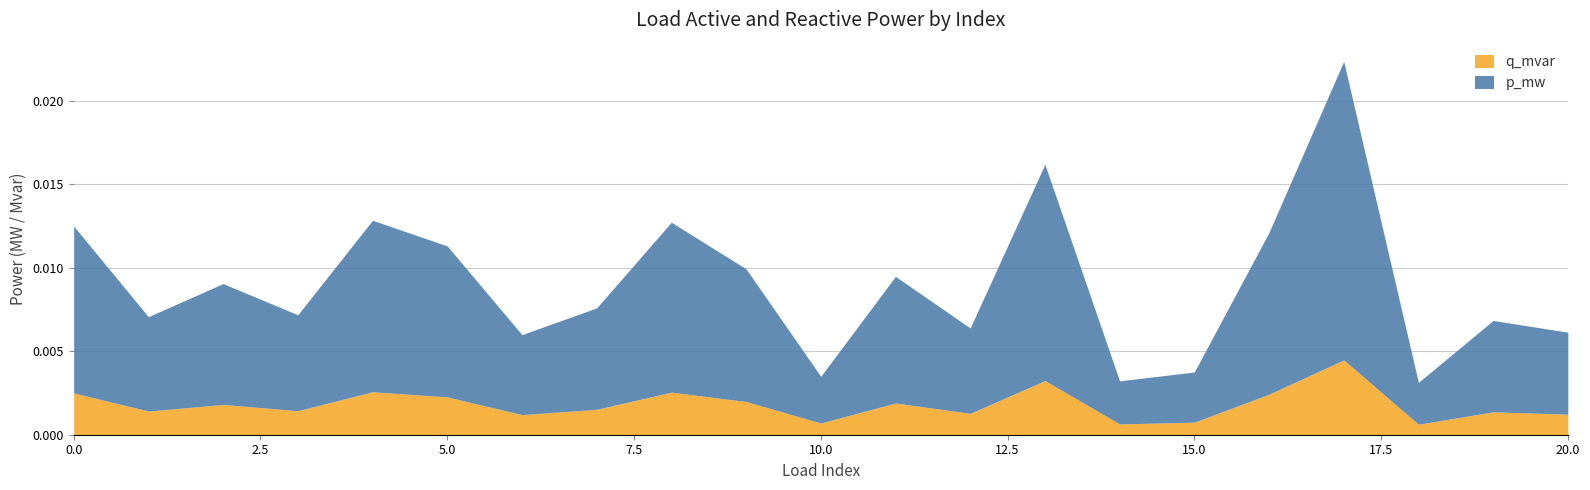

How many q_mvar values are between 0 and 1?

21